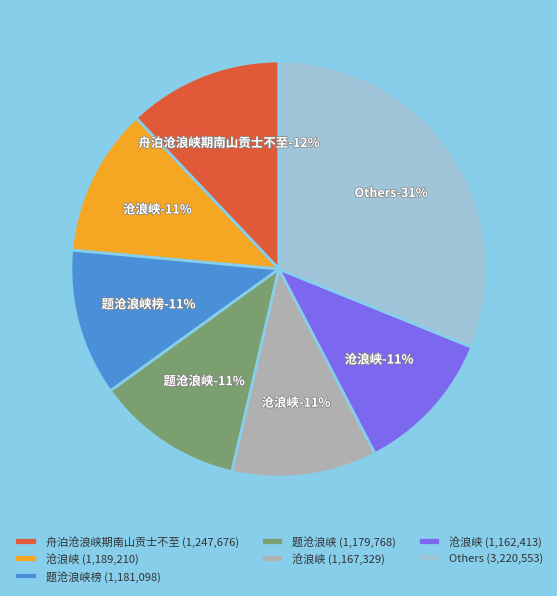

Does any single category account for the majority?

No